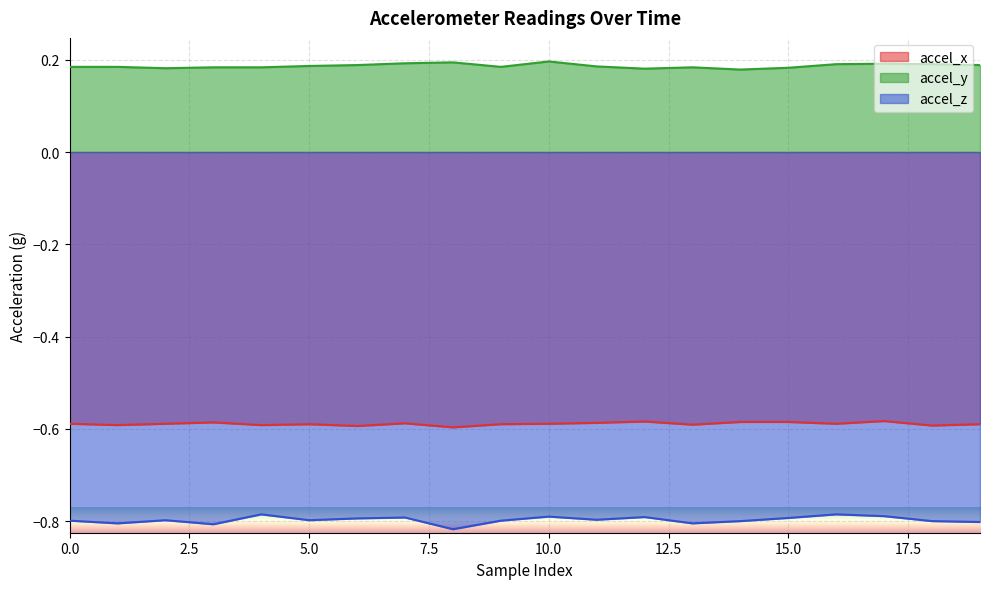

What is the maximum value for accel_y?

0.2